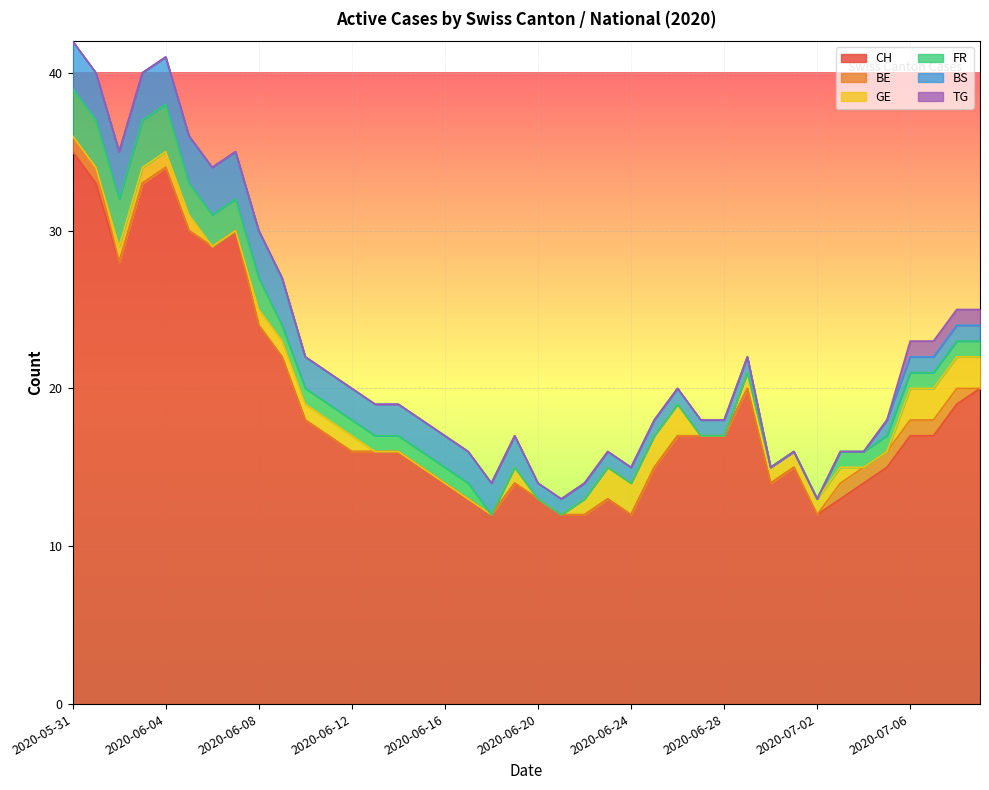

Where is the first local minimum for CH?

2020-06-02